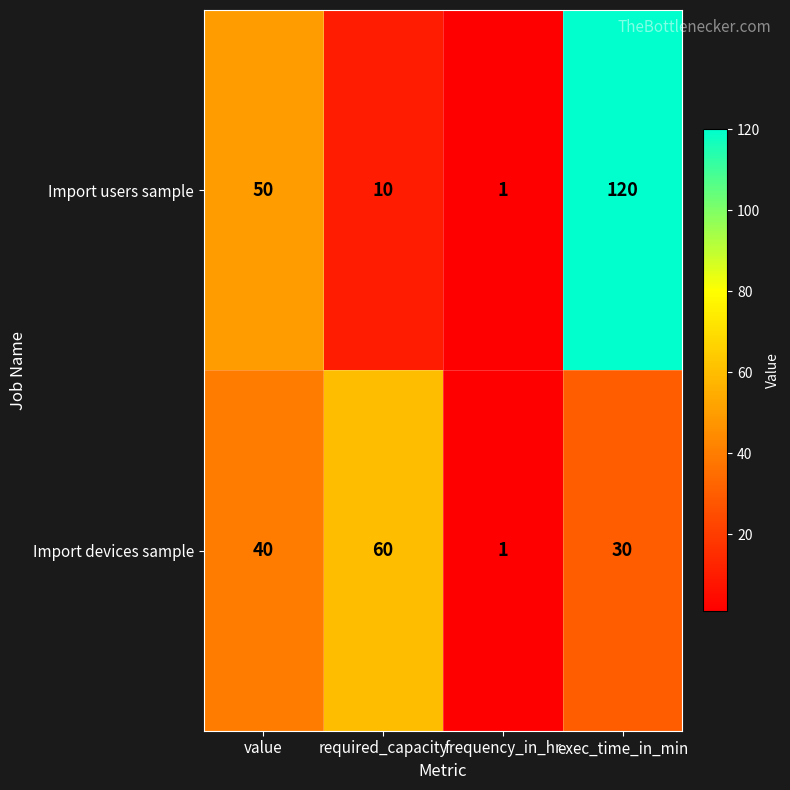

Reading left to right, extract all data points from this chart.

Import users sample: 50	10	1	120
Import devices sample: 40	60	1	30